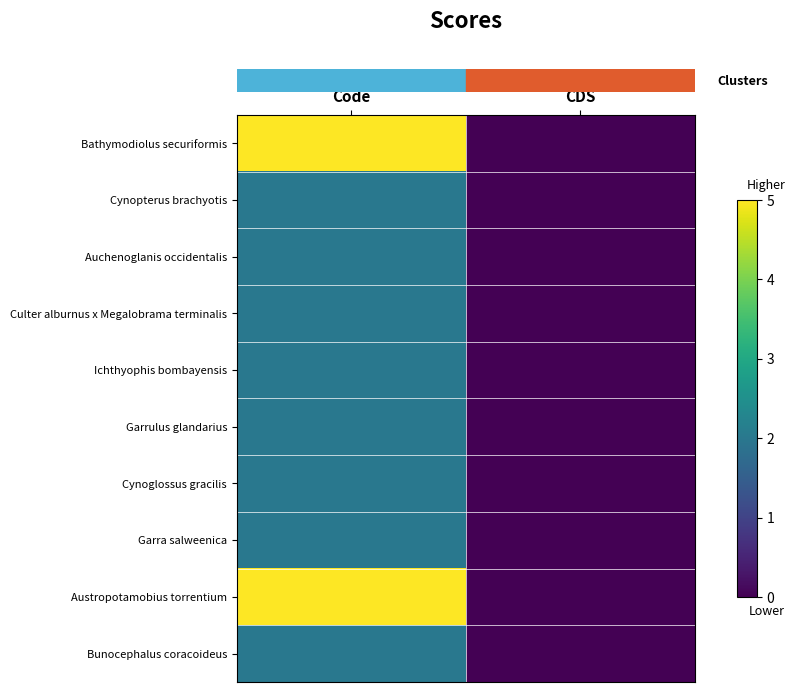

At which category is the sum across all series the highest?

Code